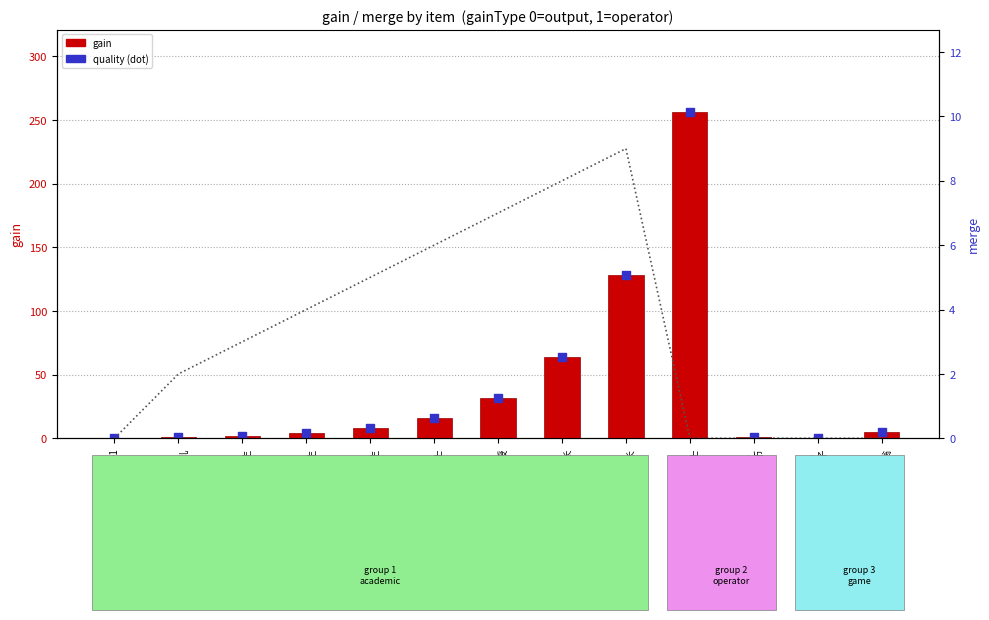

Which series contains the lowest Y value?

gain